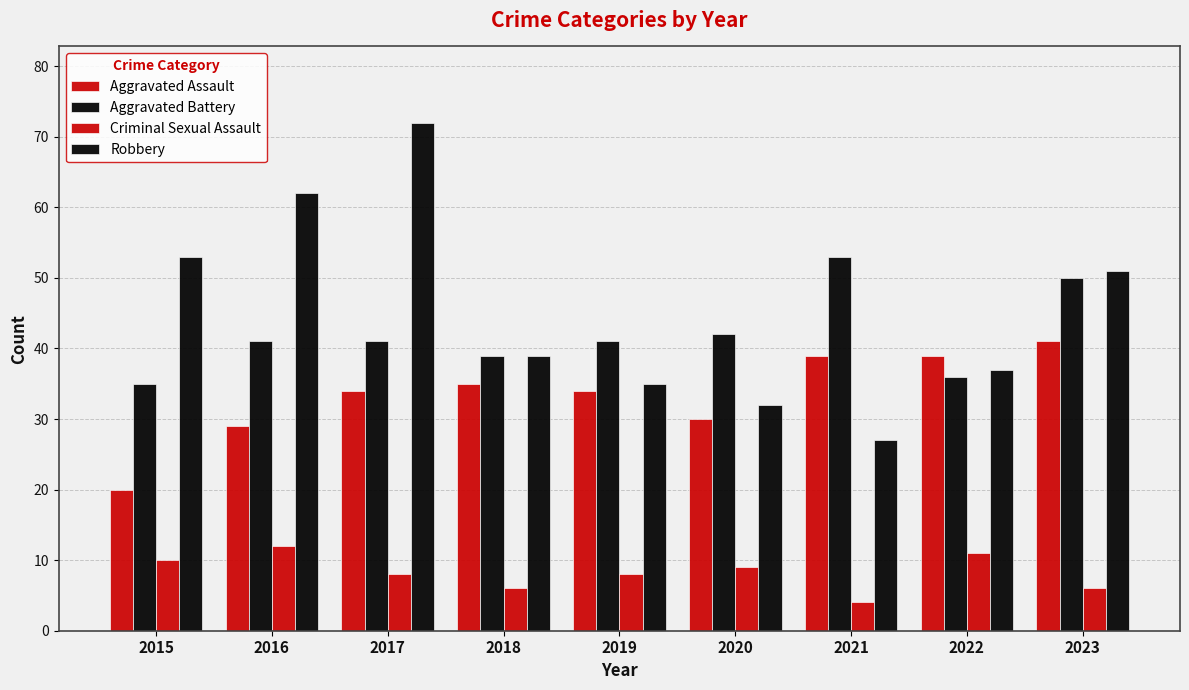

Are the bars grouped side by side (vs. stacked)?

Yes